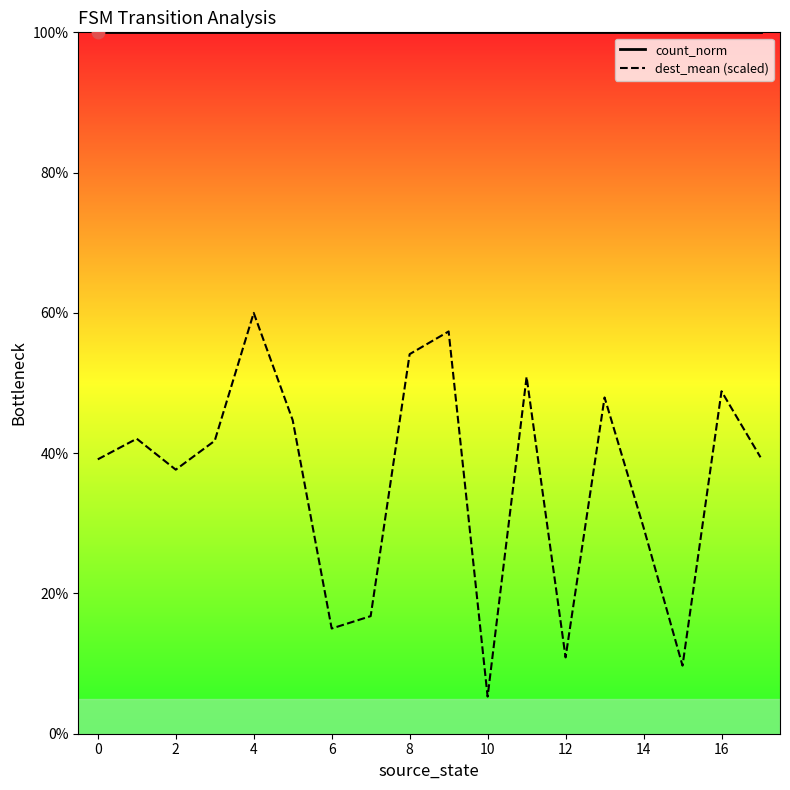

At how many categories does at least one series exceed 22?

18